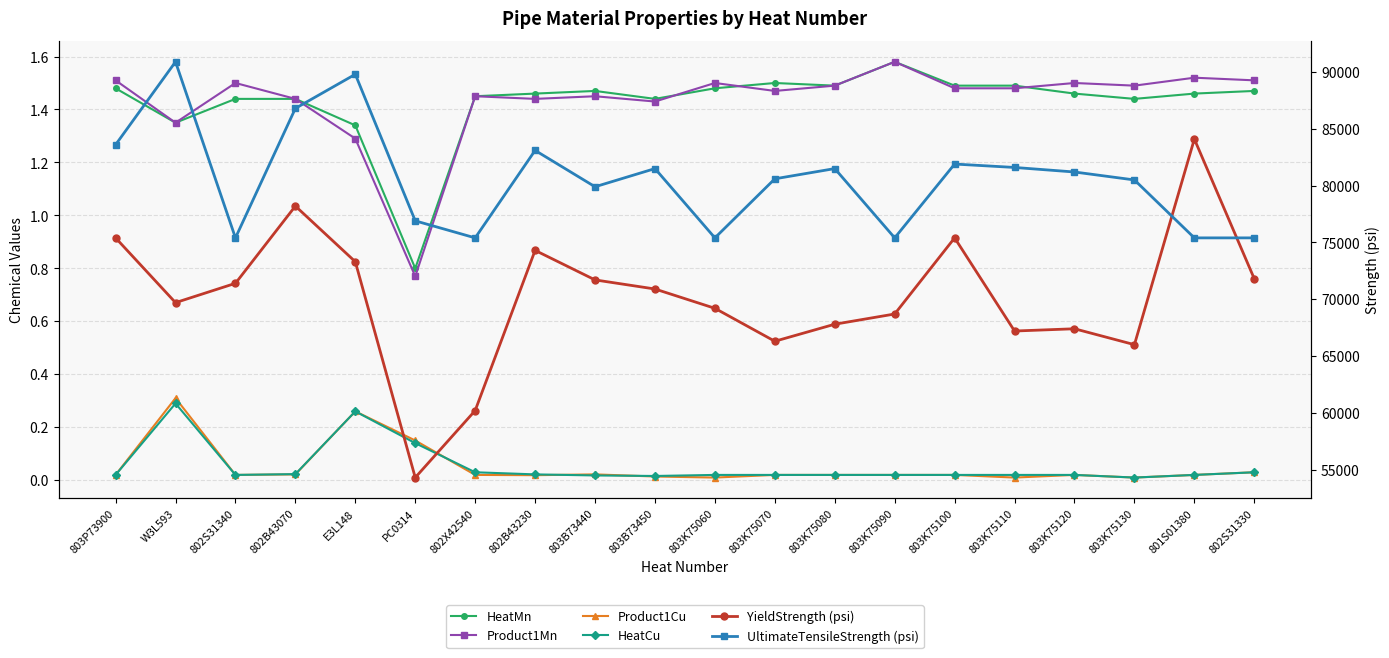

What is the approximate value of UltimateTensileStrength (psi) at 802X42540?

75400.0